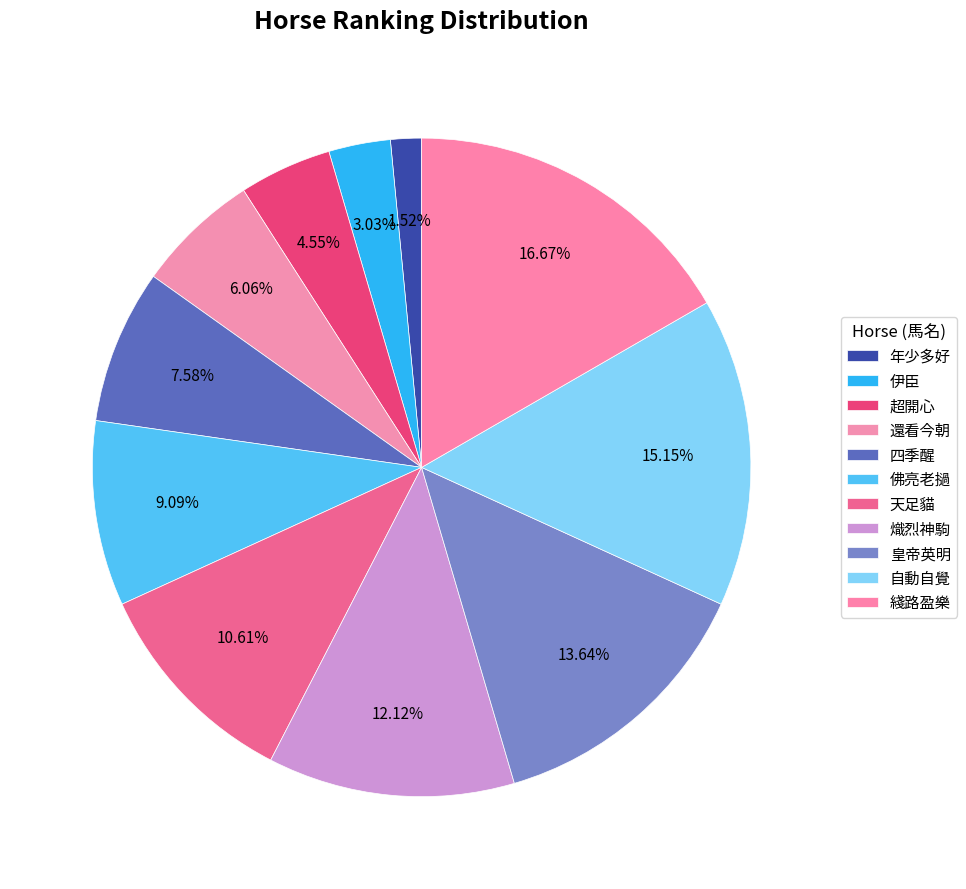

Rank the categories by value from lowest to highest.

年少多好, 伊臣, 超開心, 還看今朝, 四季醒, 佛亮老撾, 天足貓, 熾烈神駒, 皇帝英明, 自動自覺, 綫路盈樂